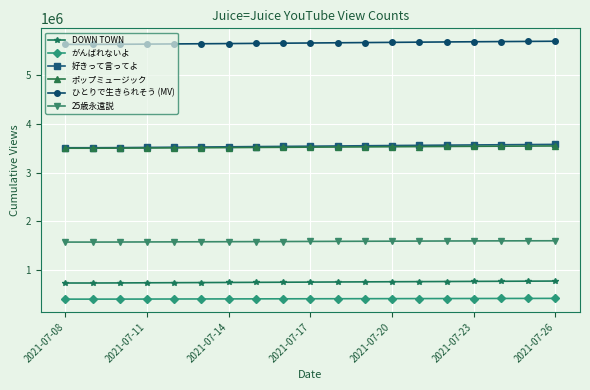

True or false: DOWN TOWN and ひとりで生きられそう (MV) intersect in this chart.

False